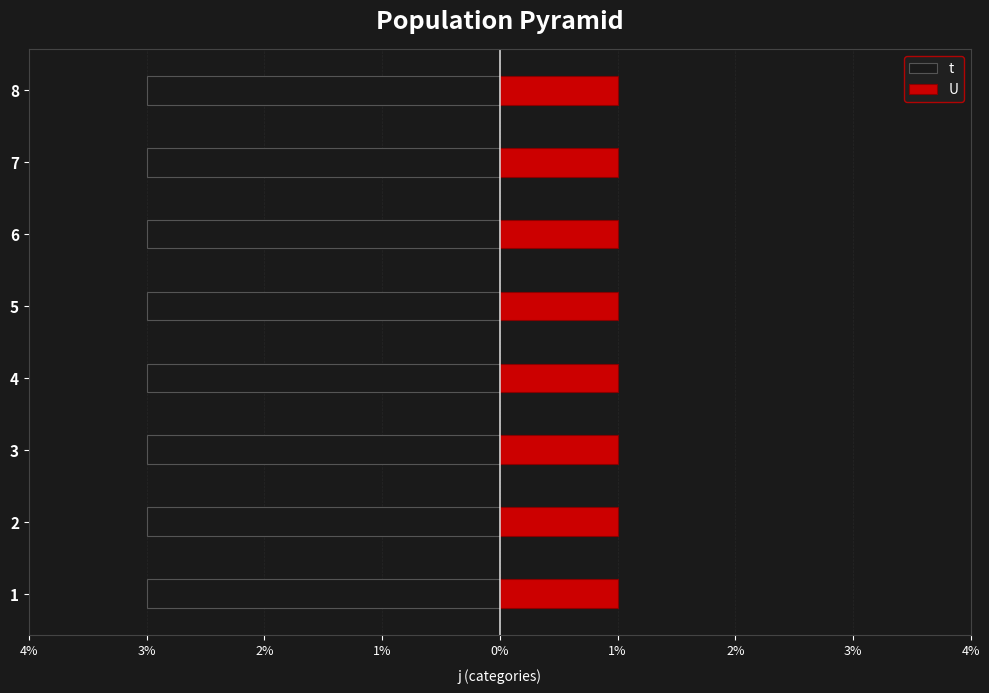

Reading left to right, list all the values displayed in this chart.

t: 3	3	3	3	3	3	3	3
U: 1	1	1	1	1	1	1	1